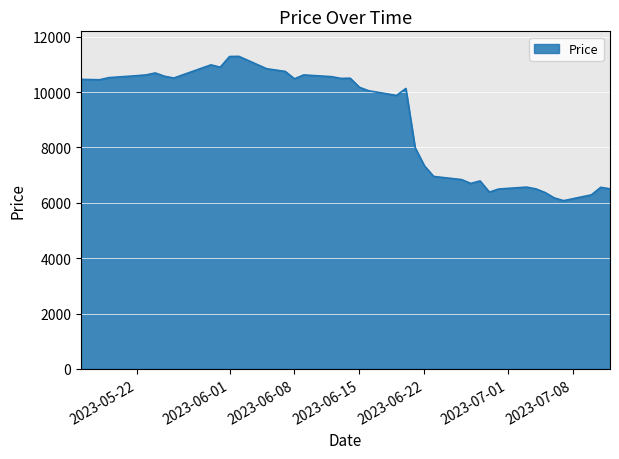

What is the difference between the maximum and minimum values?

5213